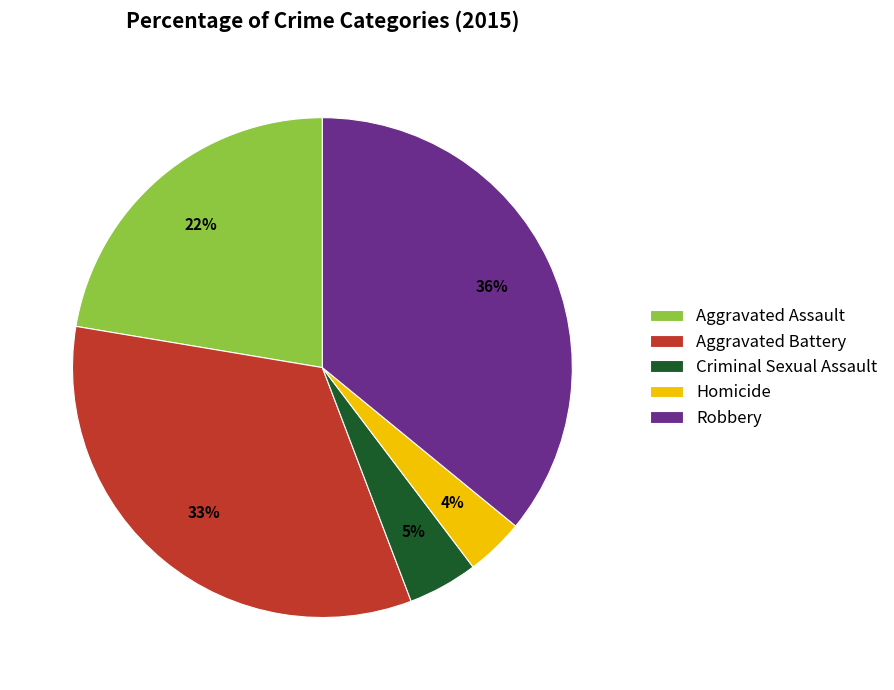

How many slices are in this pie chart?

5